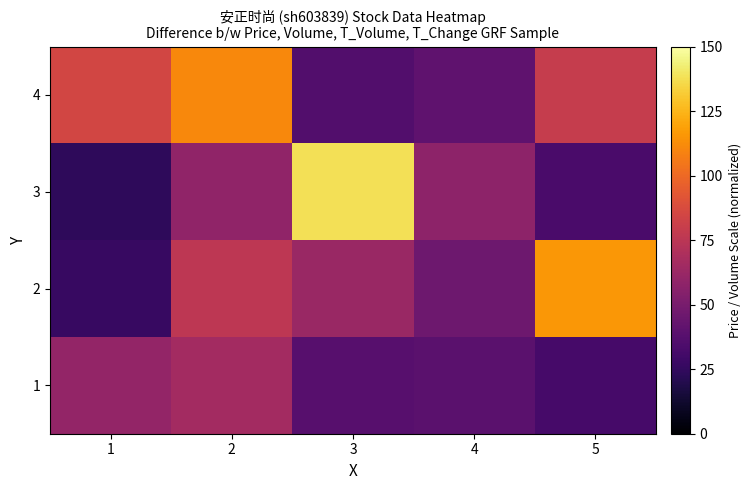

Reading left to right, what are all the values shown in this chart?

4: 1=84.7	2=111.0	3=36.2	4=41.0	5=79.6
3: 1=23.6	2=58.7	3=137.9	4=57.8	5=33.3
2: 1=26.6	2=76.1	3=62.3	4=46.1	5=115.5
1: 1=60.0	2=65.6	3=37.7	4=38.9	5=31.9